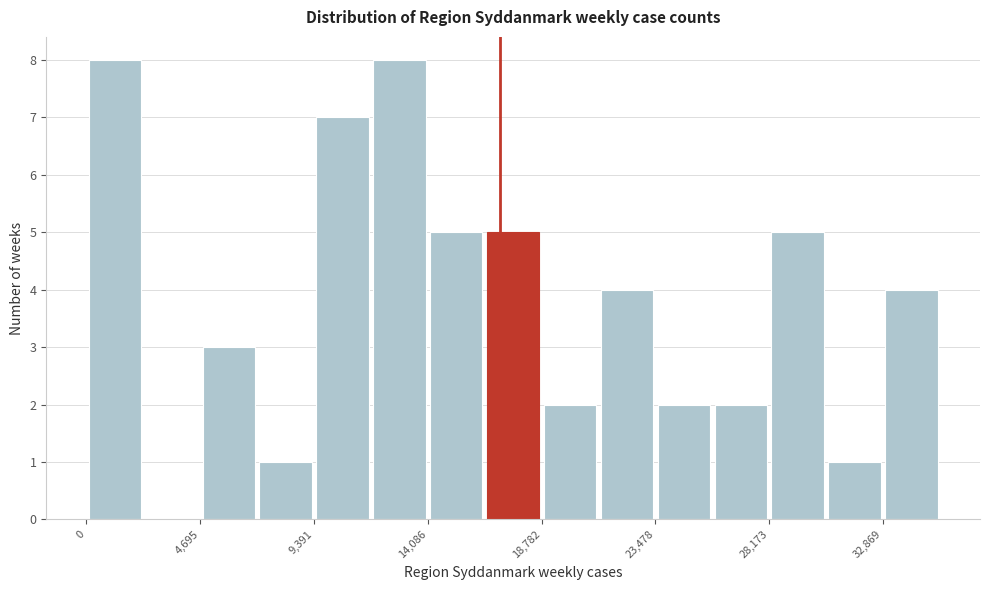

Reading left to right, list every bar in this chart as the range it spans on the x-axis followed by its height. Neither the bar edges nor the heights are printed on the chart, so give them approximately, as read against the axes.

0 to 2500: 8
2500 to 4500: 0
4500 to 7000: 3
7000 to 9500: 1
9500 to 11500: 7
11500 to 14000: 8
14000 to 16500: 5
16500 to 19000: 5
19000 to 21000: 2
21000 to 23500: 4
23500 to 26000: 2
26000 to 28000: 2
28000 to 30500: 5
30500 to 33000: 1
33000 to 35000: 4